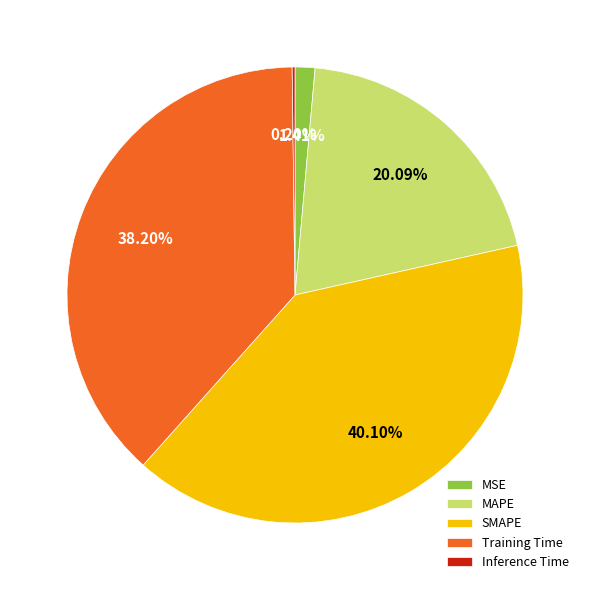

What percentage is NOT represented by SMAPE?

59.9%